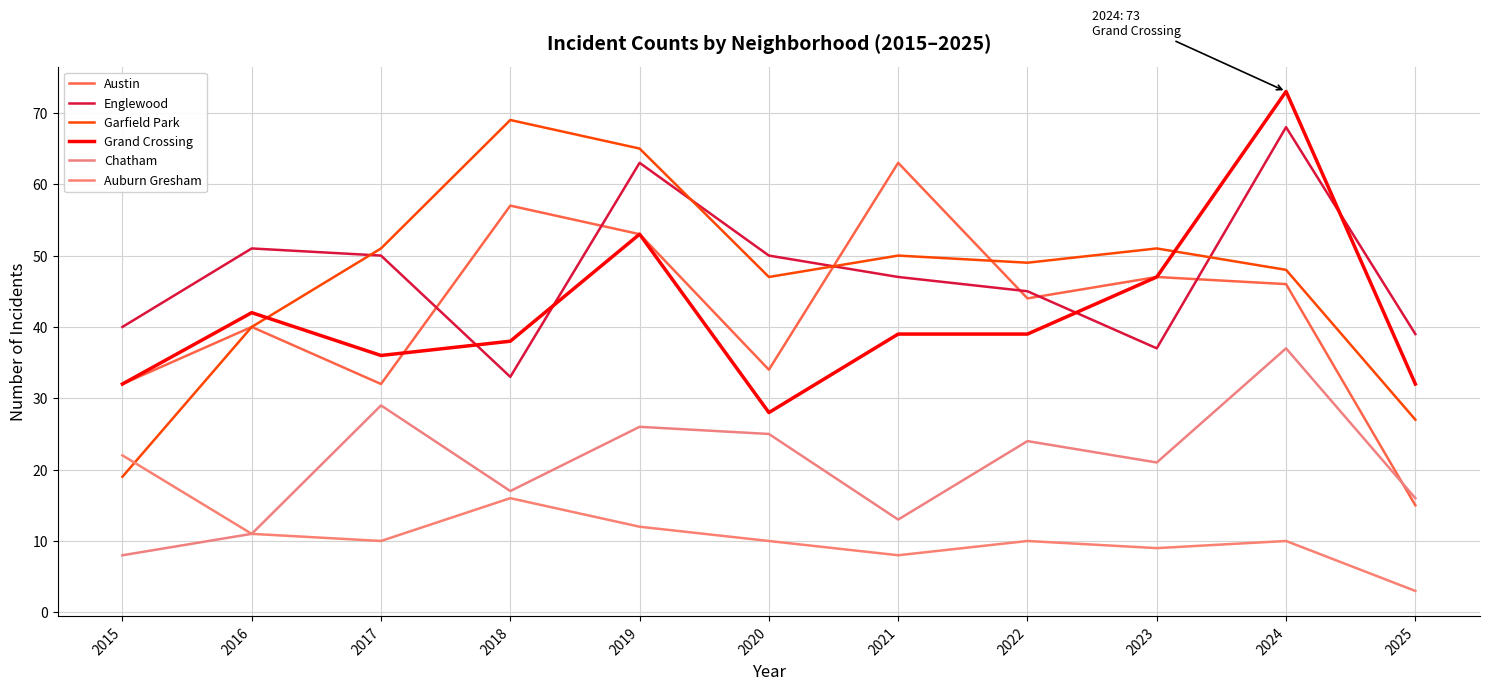

Which series has the widest spread of values?

Garfield Park